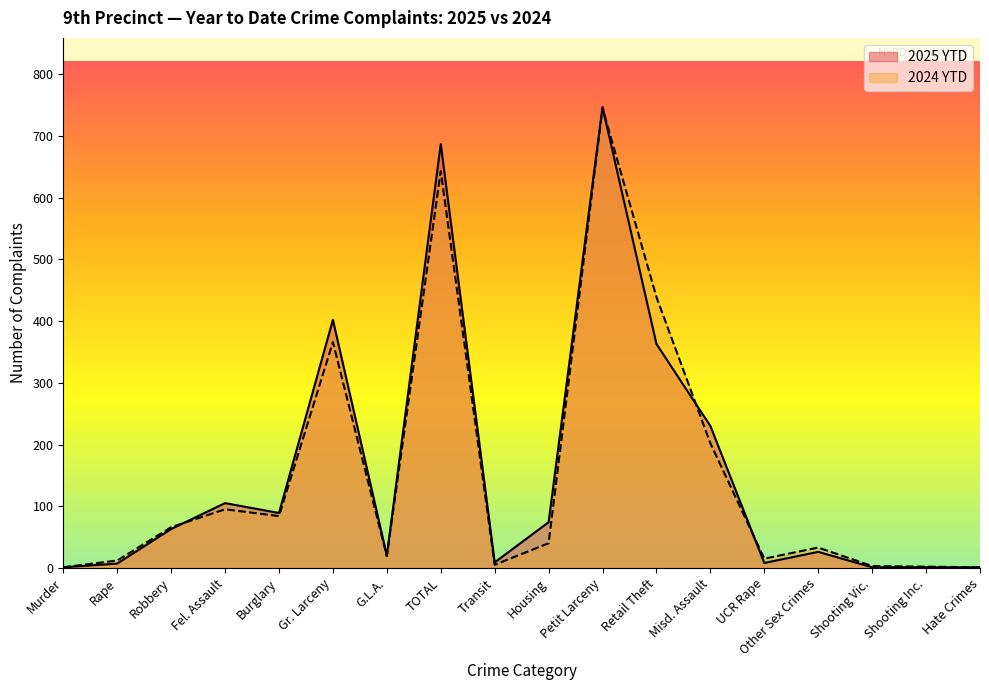

Reading right to left, what are all the values shown in this chart?

2025 YTD: Hate Crimes=1	Shooting Inc.=1	Shooting Vic.=1	Other Sex Crimes=26	UCR Rape=8	Misd. Assault=230	Retail Theft=363	Petit Larceny=747	Housing=74	Transit=9	TOTAL=687	G.L.A.=20	Gr. Larceny=402	Burglary=89	Fel. Assault=105	Robbery=63	Rape=7	Murder=1
2024 YTD: Hate Crimes=1	Shooting Inc.=2	Shooting Vic.=3	Other Sex Crimes=33	UCR Rape=15	Misd. Assault=202	Retail Theft=439	Petit Larceny=745	Housing=40	Transit=5	TOTAL=643	G.L.A.=19	Gr. Larceny=366	Burglary=84	Fel. Assault=95	Robbery=66	Rape=12	Murder=1